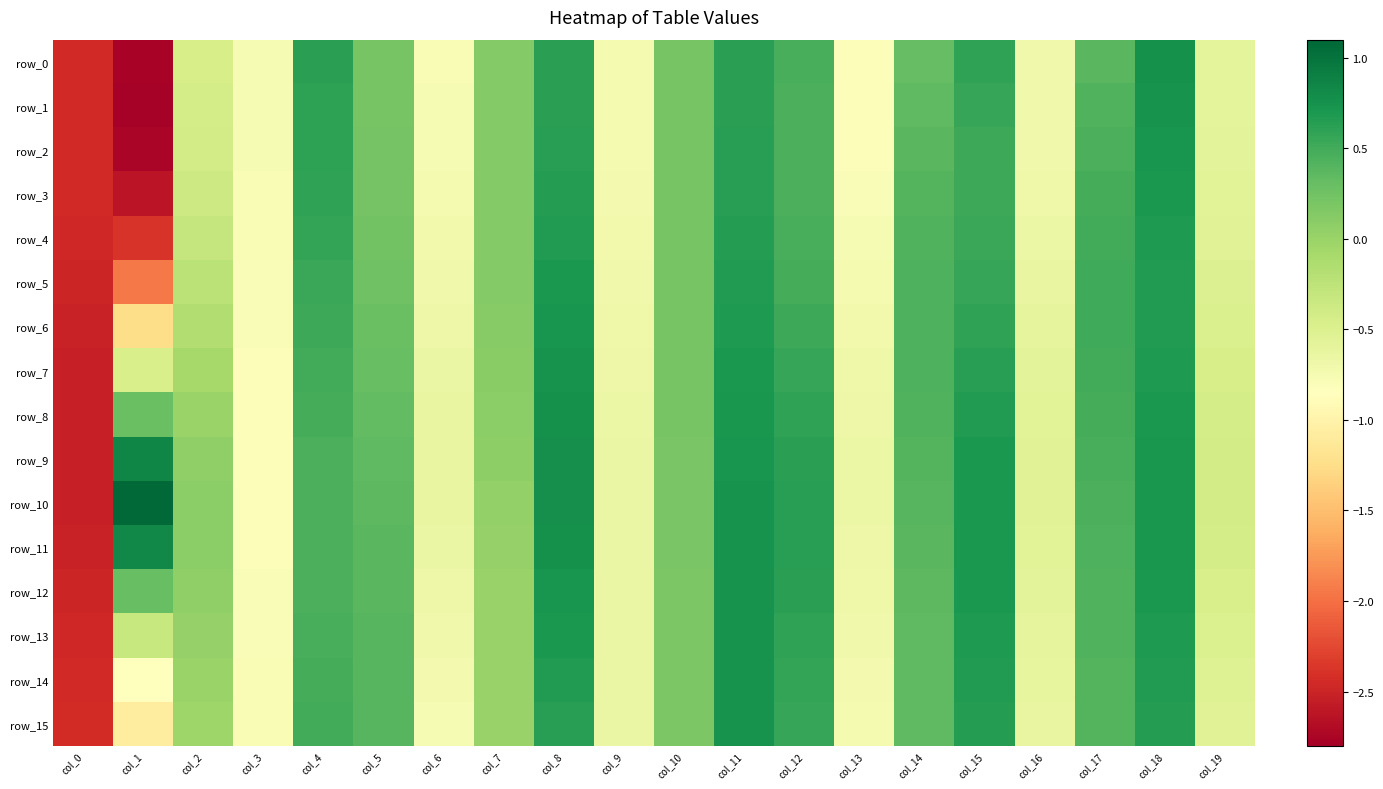

List the labels in order of row_3 value, largest first.

col_18, col_8, col_11, col_4, col_15, col_17, col_12, col_14, col_5, col_10, col_7, col_2, col_19, col_16, col_9, col_6, col_3, col_13, col_0, col_1